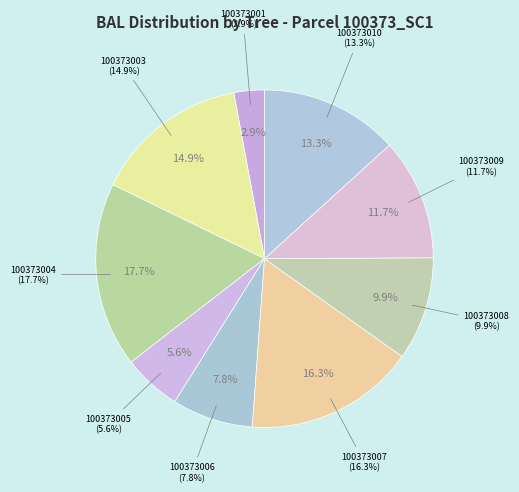

Which slice is the largest?

100373004